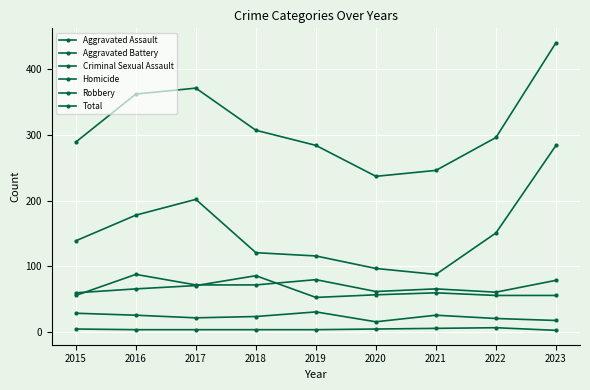

Between 2016 and 2020, which series saw the biggest shift?

Total